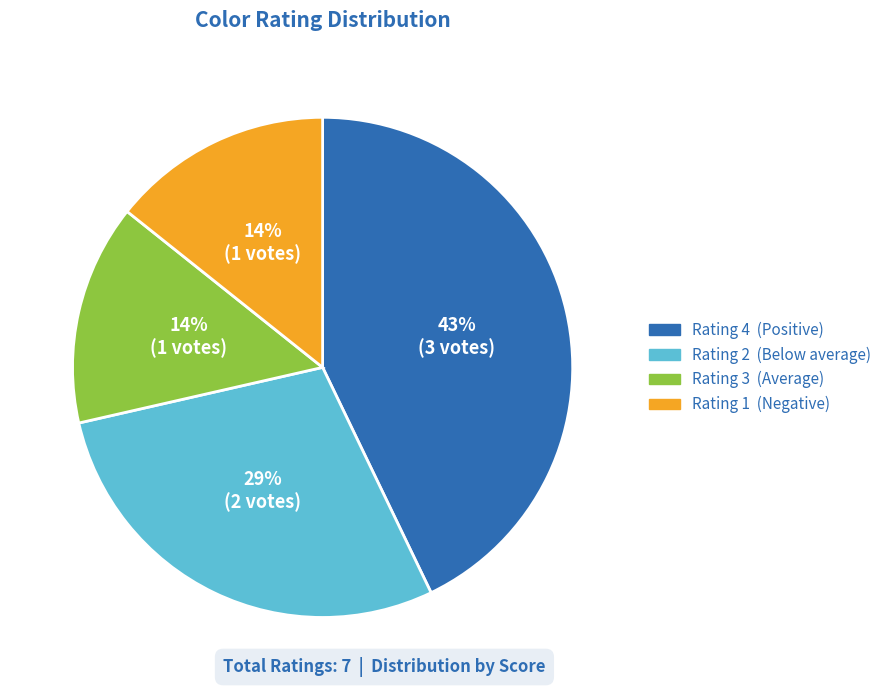

To the nearest percent, what is the average slice percentage?

25%